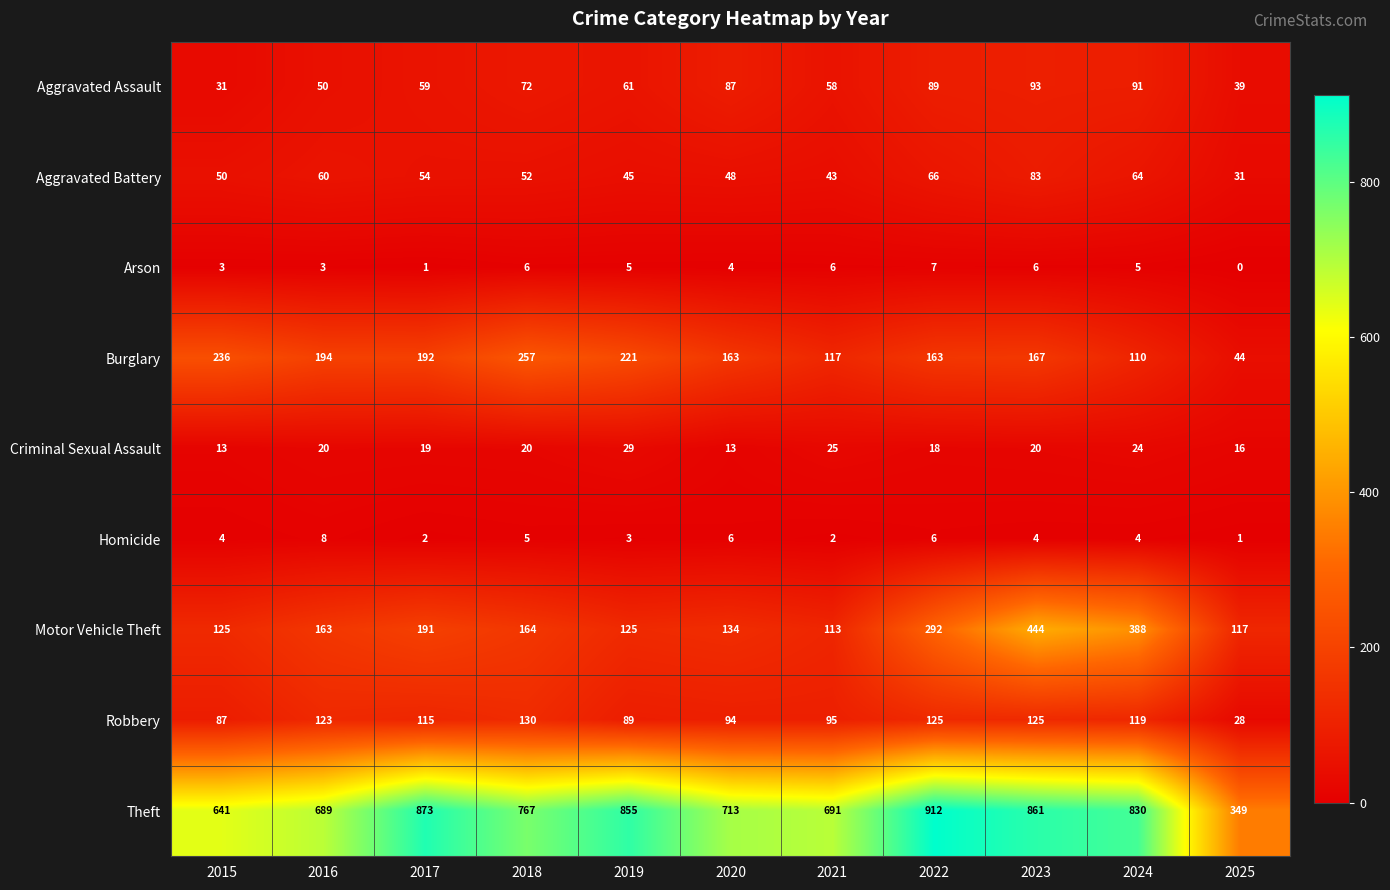

At which category is the sum across all series the highest?

2023